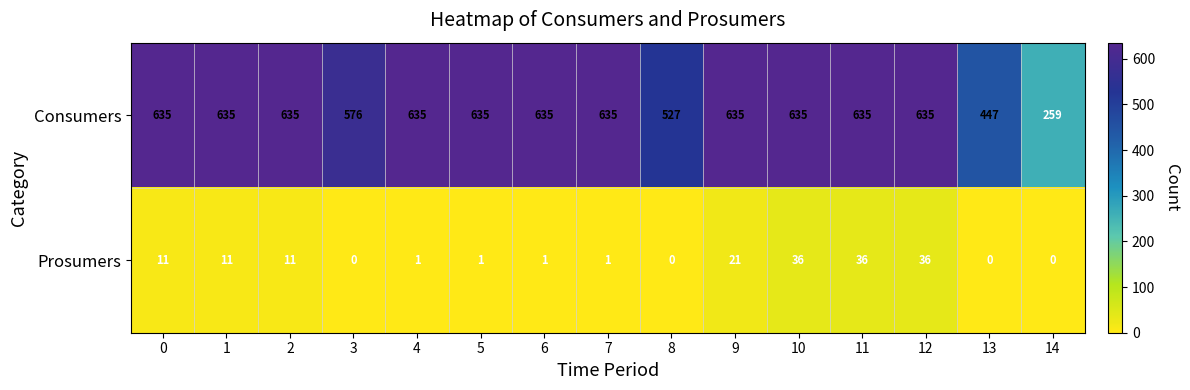

What is the difference between the highest and lowest values at 7?

634